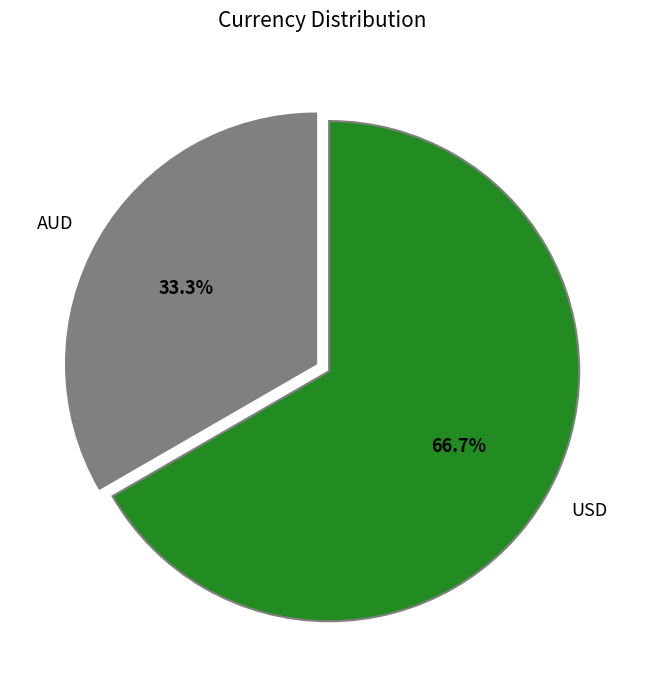

Combined, do AUD and USD account for over 50%?

Yes